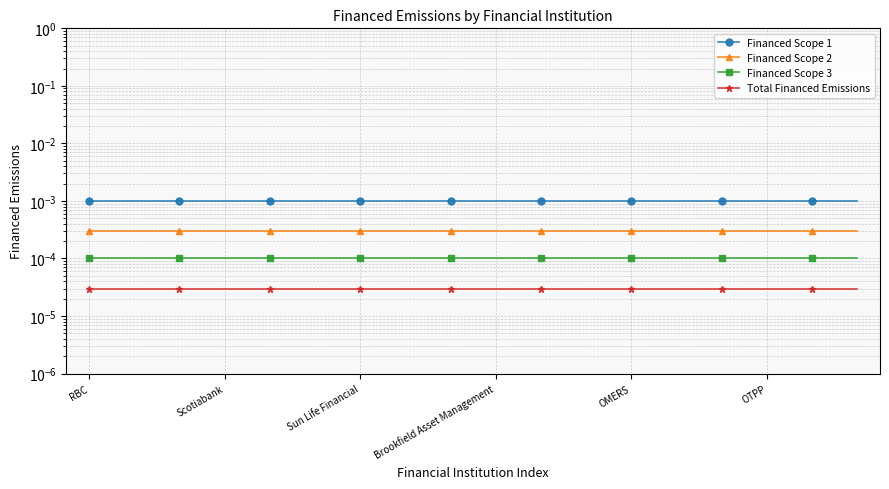

Is it true that Financed Scope 2 equals 0.0 at RBC?

False